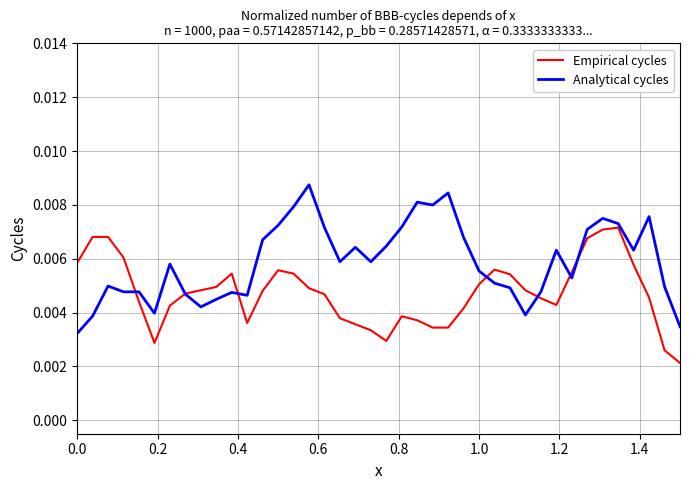

Rank the series by their maximum value, from lowest to highest.

Empirical cycles, Analytical cycles